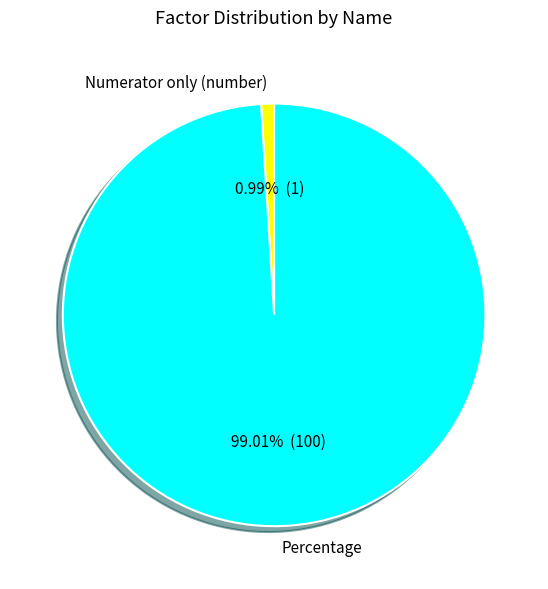

Is there a majority slice in this chart?

Yes